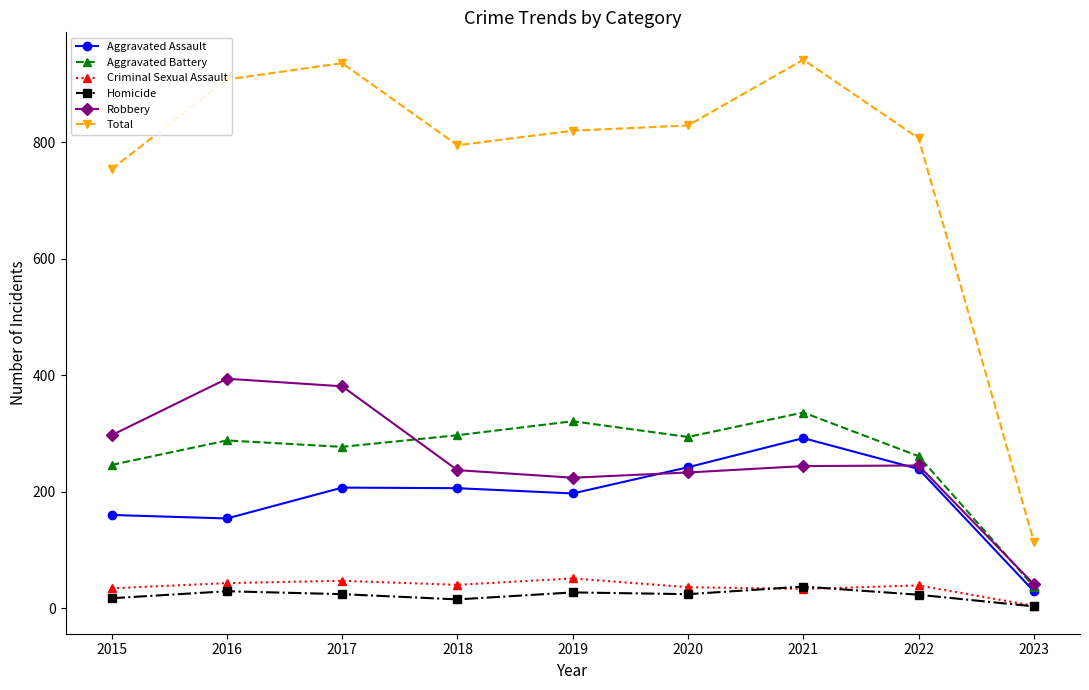

What is the value of the Homicide point at the 2nd from the left?

29